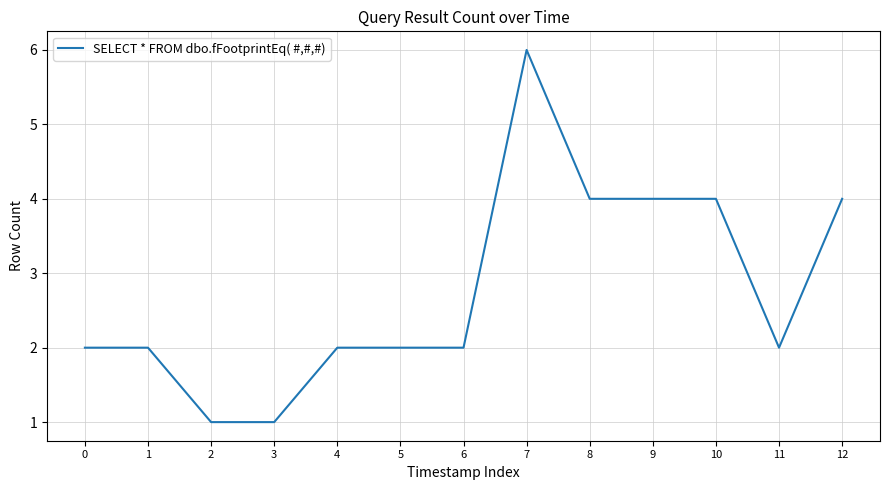

What is the difference between the maximum and minimum values?

5